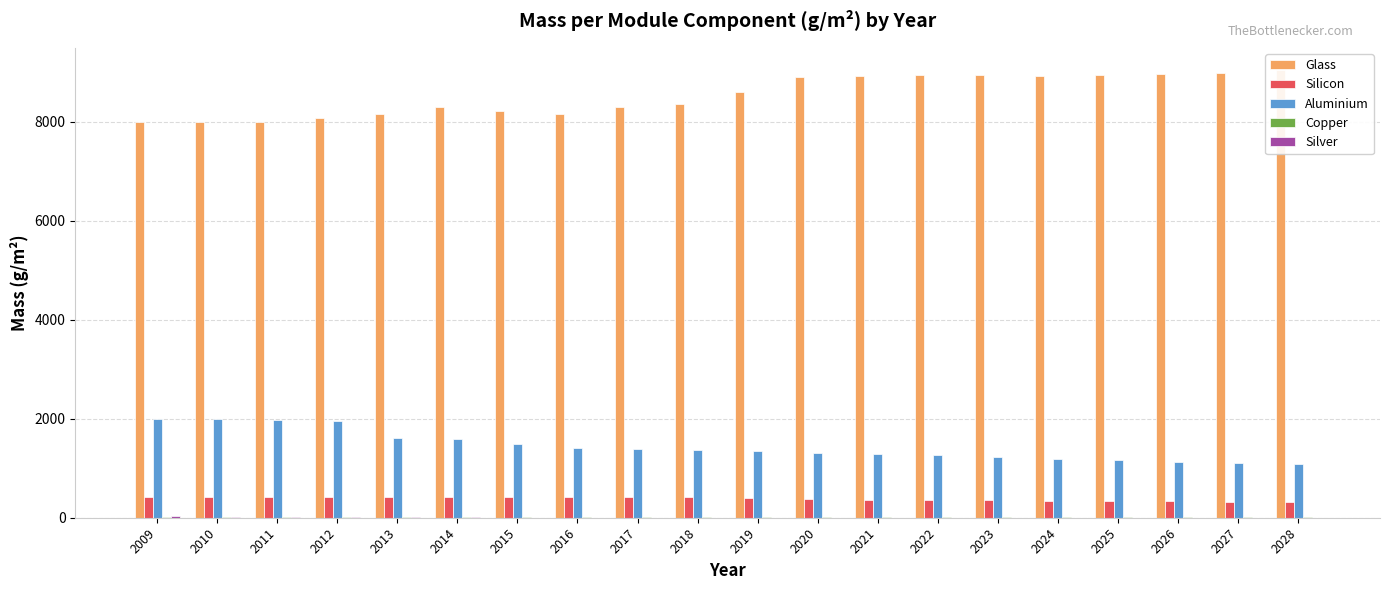

Are the bars horizontal?

No